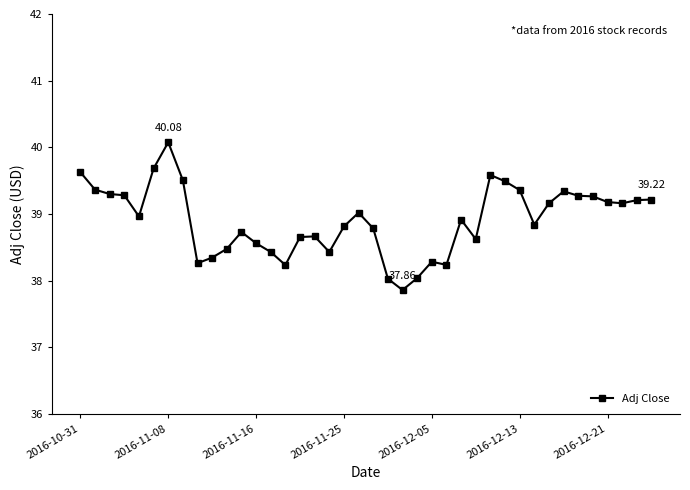

What is the difference between the second highest and second lowest values?

1.7